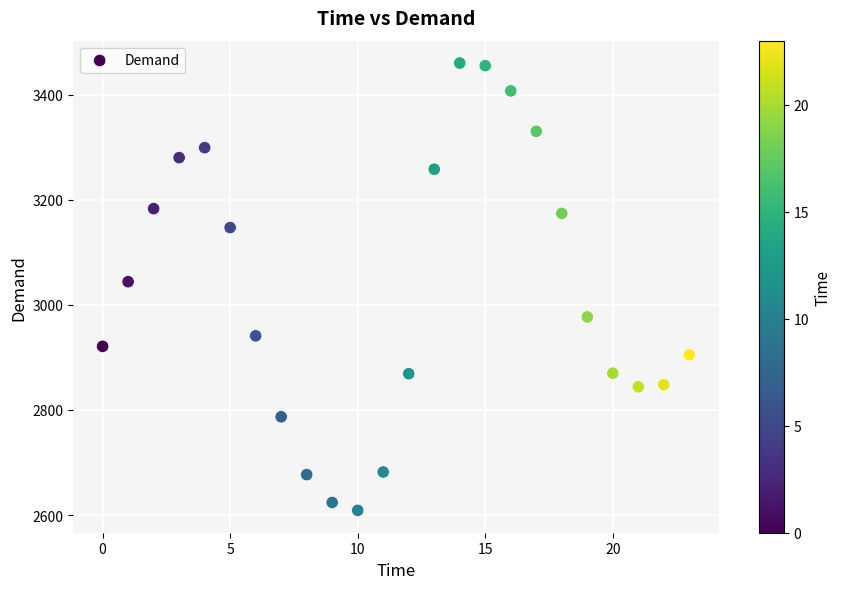

What Y value in the scatter plot is closest to 3034?

3044